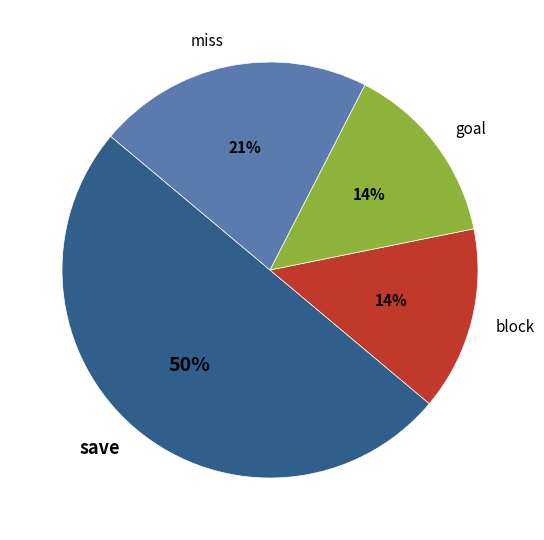

Do goal and save together represent more than half of the pie?

Yes